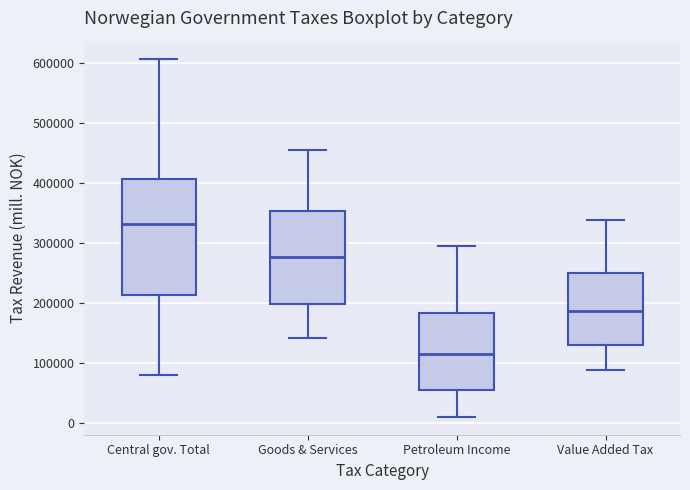

Which box has the highest median line?

Central gov. Total